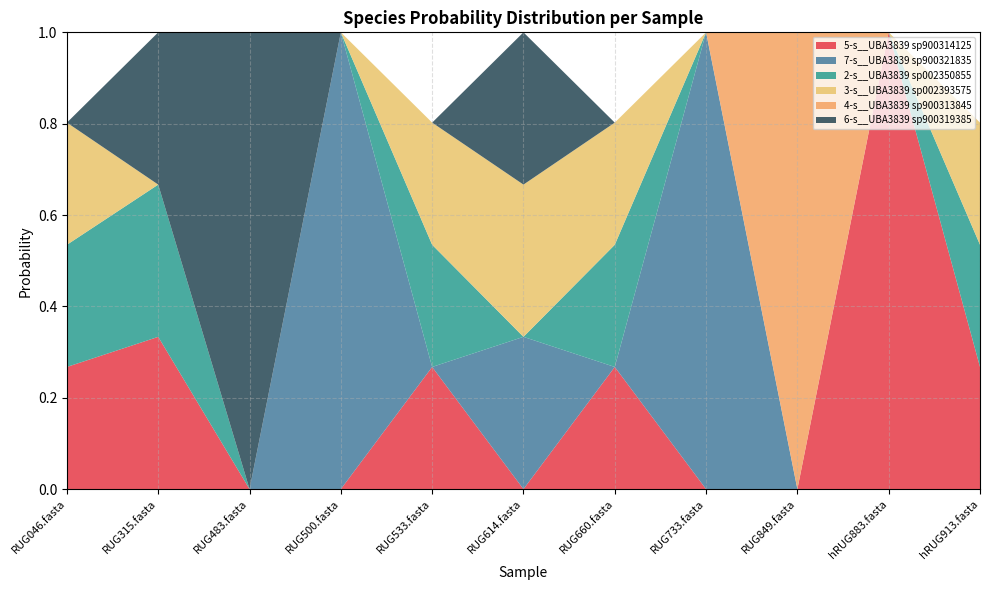

Reading left to right, extract all data points from this chart.

5-s__UBA3839 sp900314125: RUG046.fasta=0.3	RUG315.fasta=0.3	RUG483.fasta=0.0	RUG500.fasta=0.0	RUG533.fasta=0.3	RUG614.fasta=0.0	RUG660.fasta=0.3	RUG733.fasta=0.0	RUG849.fasta=0.0	hRUG883.fasta=1.0	hRUG913.fasta=0.3
7-s__UBA3839 sp900321835: RUG046.fasta=0.0	RUG315.fasta=0.0	RUG483.fasta=0.0	RUG500.fasta=1.0	RUG533.fasta=0.0	RUG614.fasta=0.3	RUG660.fasta=0.0	RUG733.fasta=1.0	RUG849.fasta=0.0	hRUG883.fasta=0.0	hRUG913.fasta=0.0
2-s__UBA3839 sp002350855: RUG046.fasta=0.3	RUG315.fasta=0.3	RUG483.fasta=0.0	RUG500.fasta=0.0	RUG533.fasta=0.3	RUG614.fasta=0.0	RUG660.fasta=0.3	RUG733.fasta=0.0	RUG849.fasta=0.0	hRUG883.fasta=0.0	hRUG913.fasta=0.3
3-s__UBA3839 sp002393575: RUG046.fasta=0.3	RUG315.fasta=0.0	RUG483.fasta=0.0	RUG500.fasta=0.0	RUG533.fasta=0.3	RUG614.fasta=0.3	RUG660.fasta=0.3	RUG733.fasta=0.0	RUG849.fasta=0.0	hRUG883.fasta=0.0	hRUG913.fasta=0.3
4-s__UBA3839 sp900313845: RUG046.fasta=0.0	RUG315.fasta=0.0	RUG483.fasta=0.0	RUG500.fasta=0.0	RUG533.fasta=0.0	RUG614.fasta=0.0	RUG660.fasta=0.0	RUG733.fasta=0.0	RUG849.fasta=1.0	hRUG883.fasta=0.0	hRUG913.fasta=0.0
6-s__UBA3839 sp900319385: RUG046.fasta=0.0	RUG315.fasta=0.3	RUG483.fasta=1.0	RUG500.fasta=0.0	RUG533.fasta=0.0	RUG614.fasta=0.3	RUG660.fasta=0.0	RUG733.fasta=0.0	RUG849.fasta=0.0	hRUG883.fasta=0.0	hRUG913.fasta=0.0